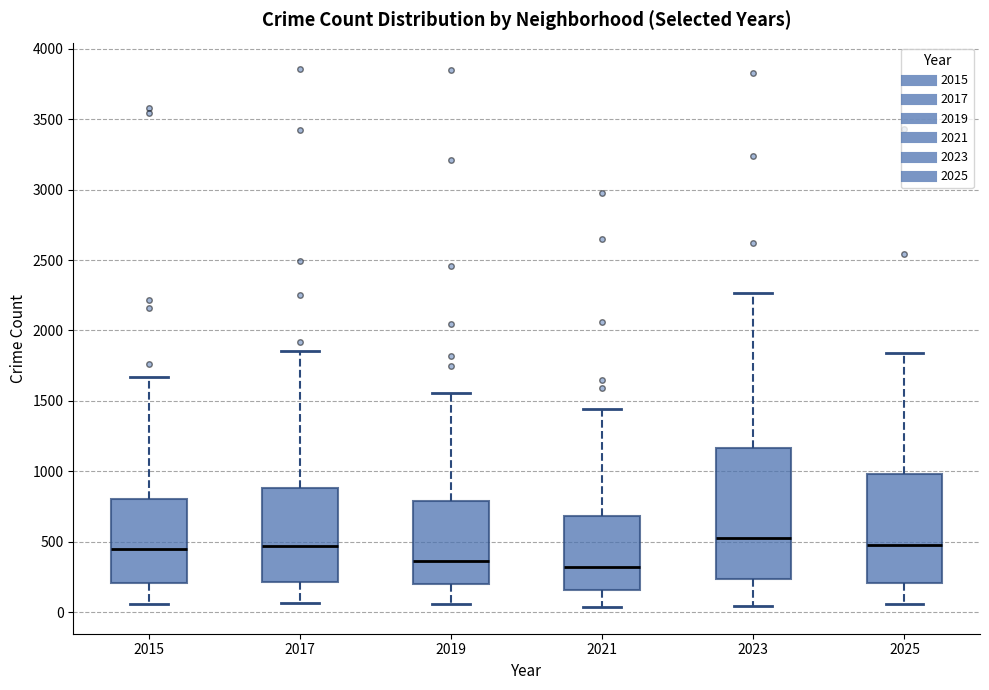

Which box is the tallest, from its lower edge to its upper edge?

2023